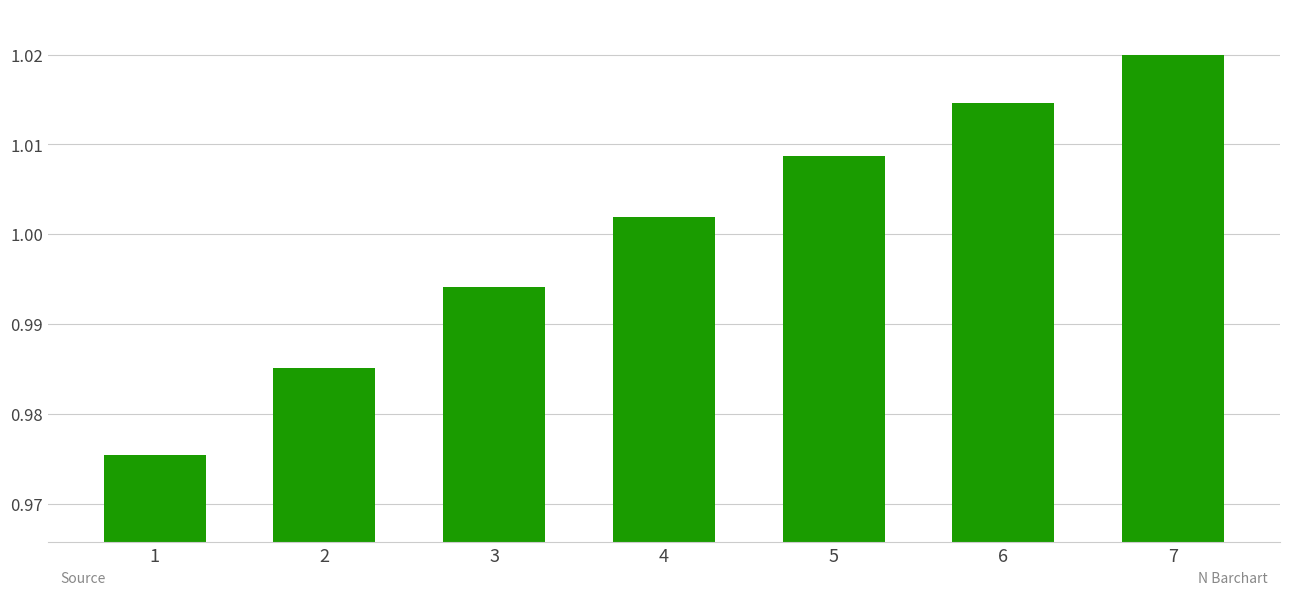

List the labels in order of value, smallest first.

1, 2, 3, 4, 5, 6, 7